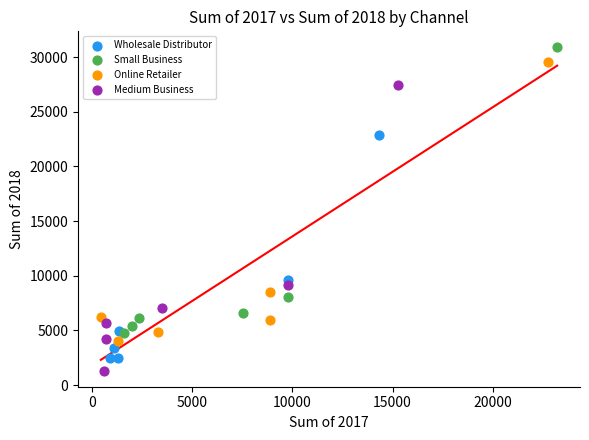

Which series reaches the maximum Y coordinate?

Small Business